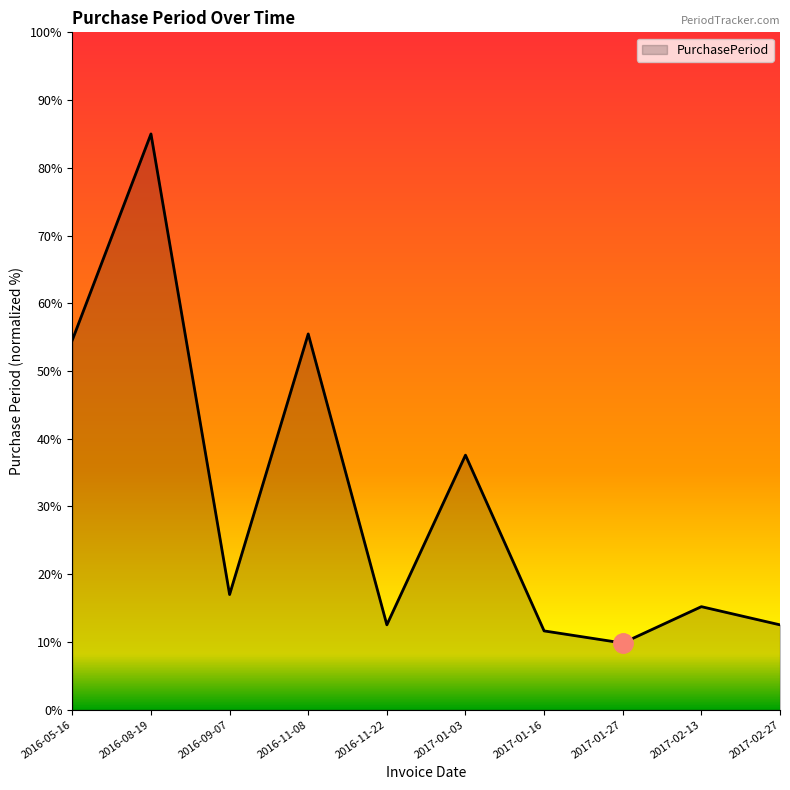

How many lines are shown in the chart?

1